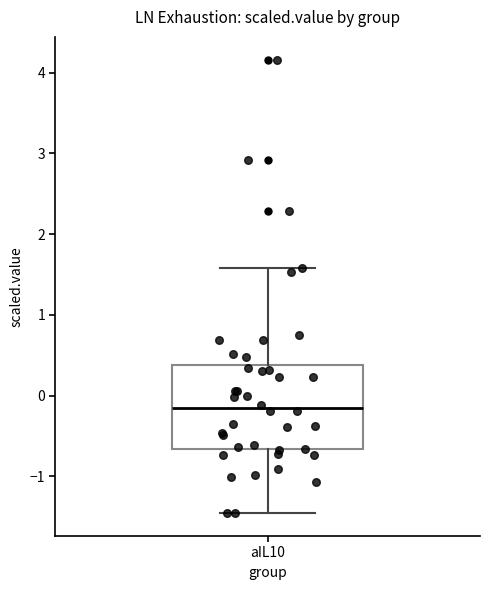

Read this box plot against the y-axis: the position of the median line, the range covered by the box, and the ends of both whiskers. The values are not printed on the chart, so give them approximately, as read against the axis.

median -0.2, box -0.7 to 0.4, whiskers -1.5 to 1.6